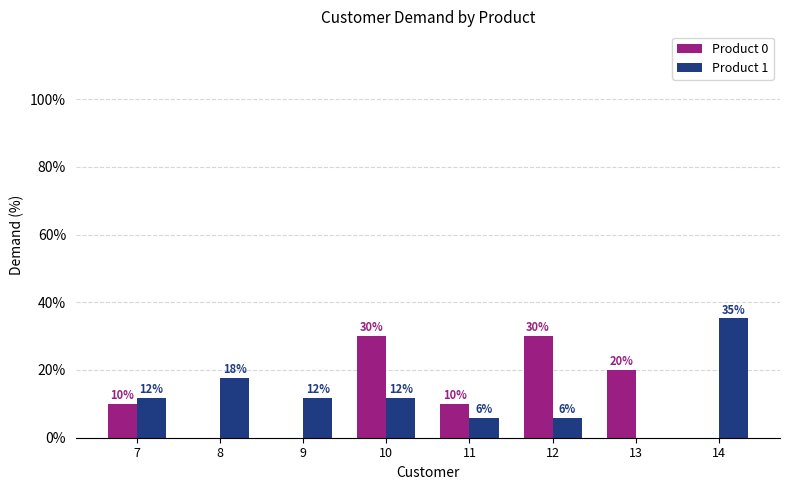

What are all the series names shown in the legend?

Product 0, Product 1